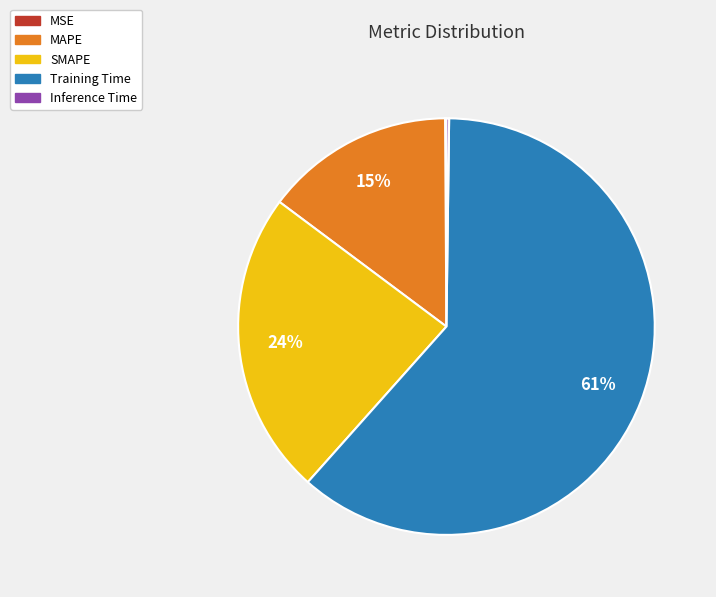

To the nearest percent, what is the difference between the largest and smallest slice percentages?

61%